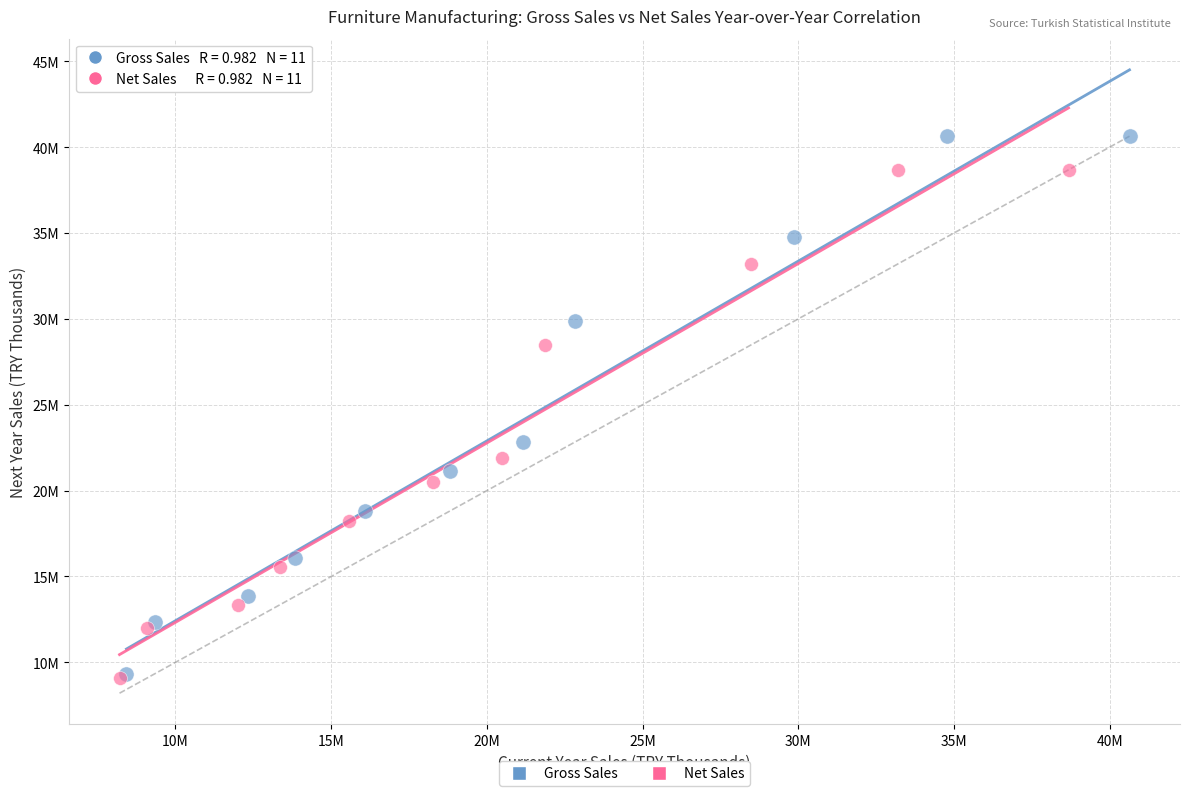

Which series reaches the maximum Y coordinate?

Gross Sales